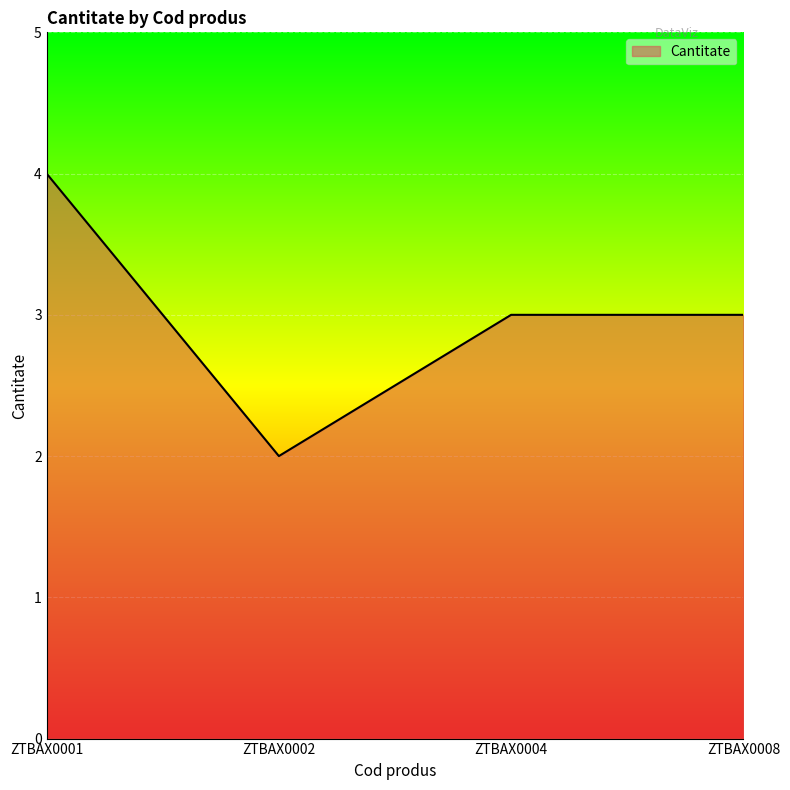

Where is the first local minimum?

ZTBAX0002